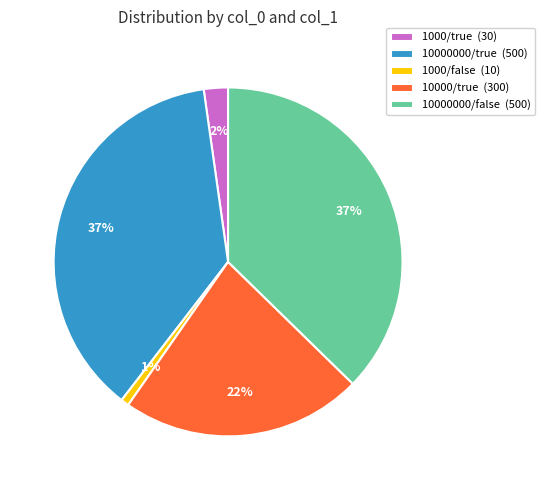

What percentage is the 10000000/true (500) slice, to the nearest percent?

37%